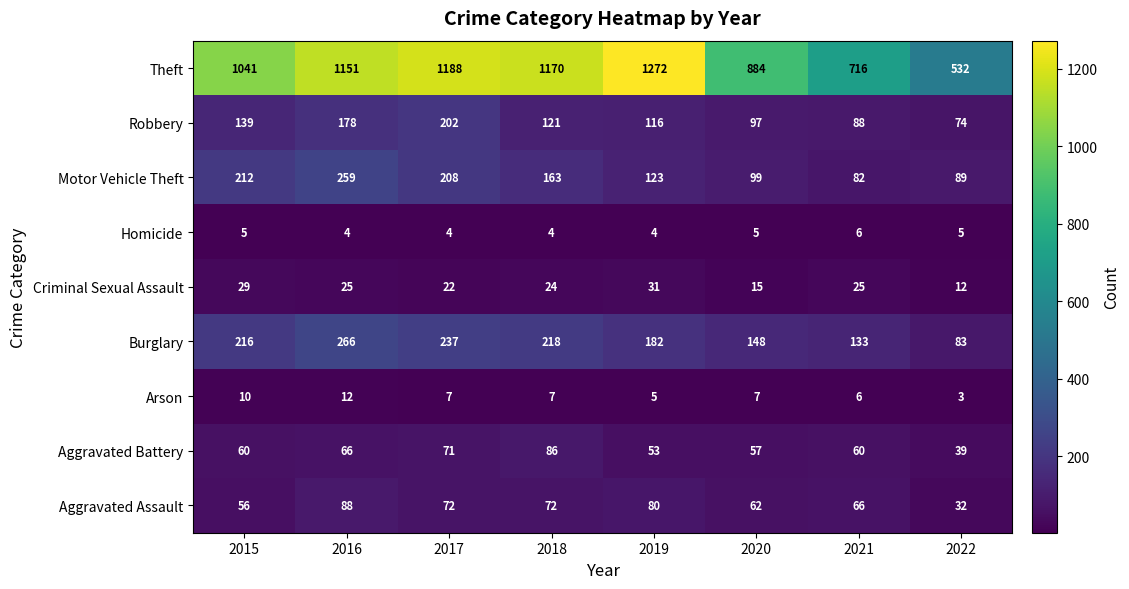

What is the difference between the maximum and minimum values in the Aggravated Battery series?

47